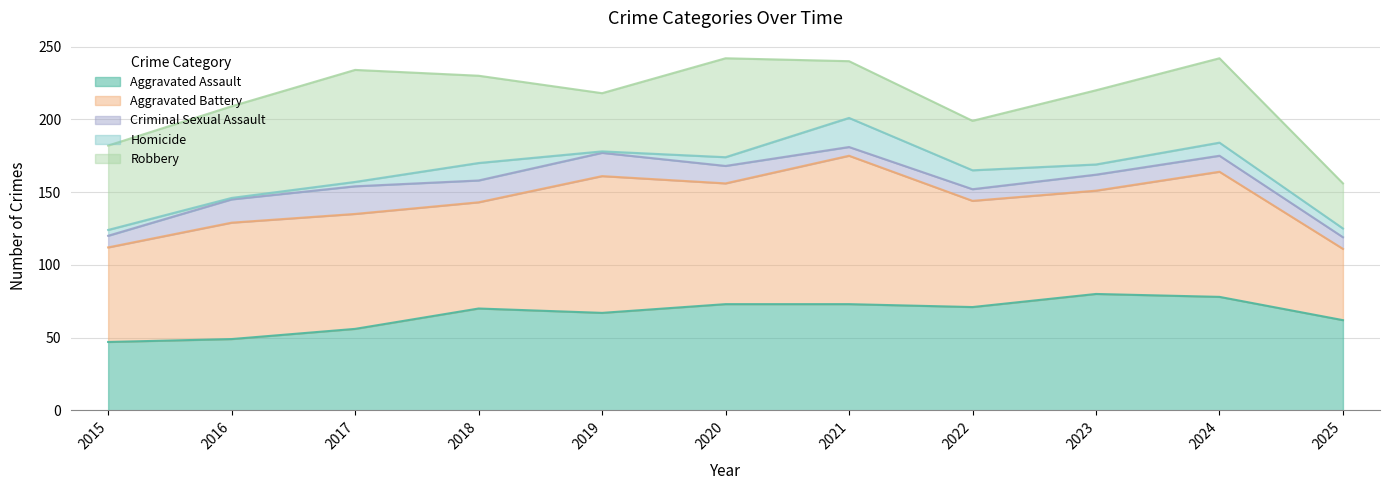

Does the chart have visible grid lines?

Yes